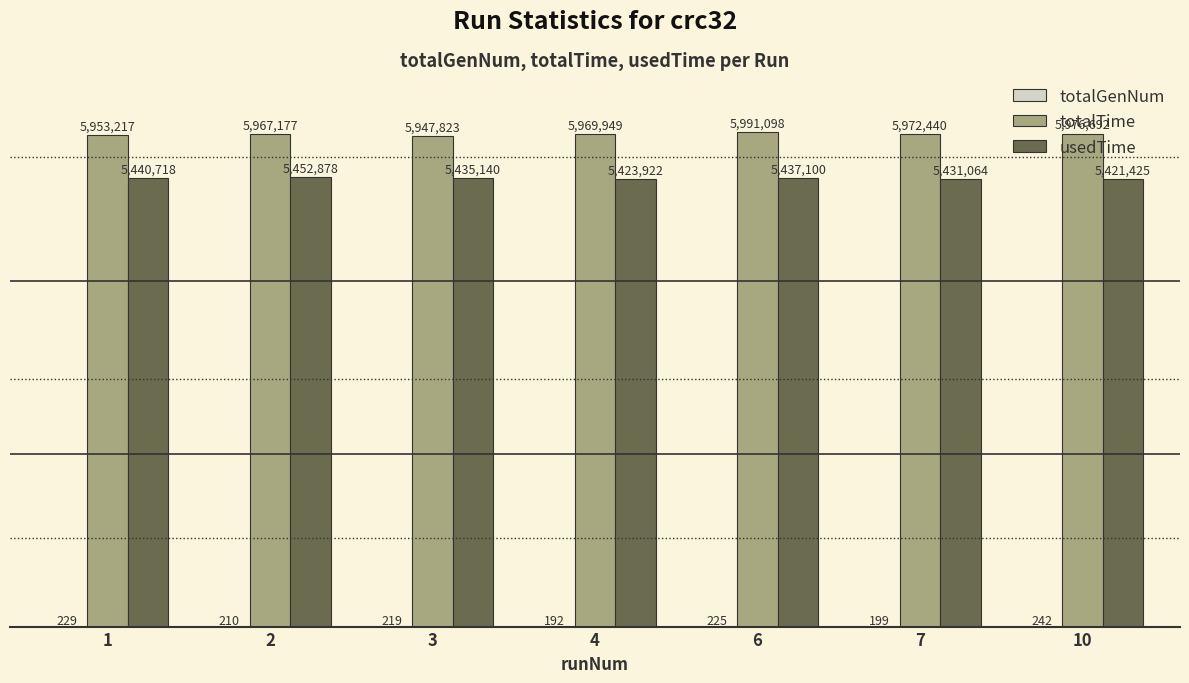

Is it true that usedTime equals 2896257 at 7?

False